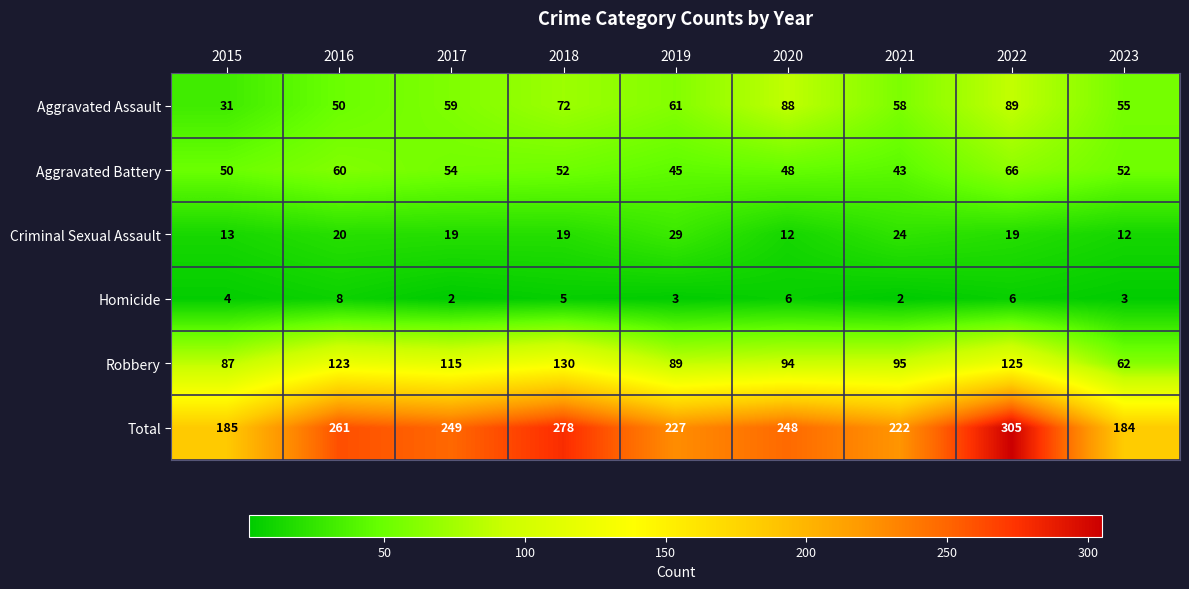

At which label does Total reach its peak?

2022